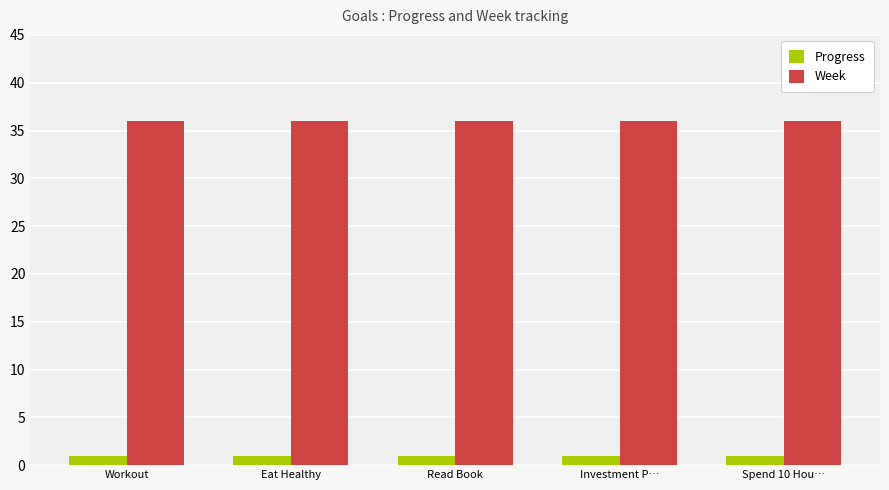

Reading left to right, what are all the values shown in this chart?

Progress: 0.9	0.9	0.9	0.9	0.9
Week: 36.0	36.0	36.0	36.0	36.0